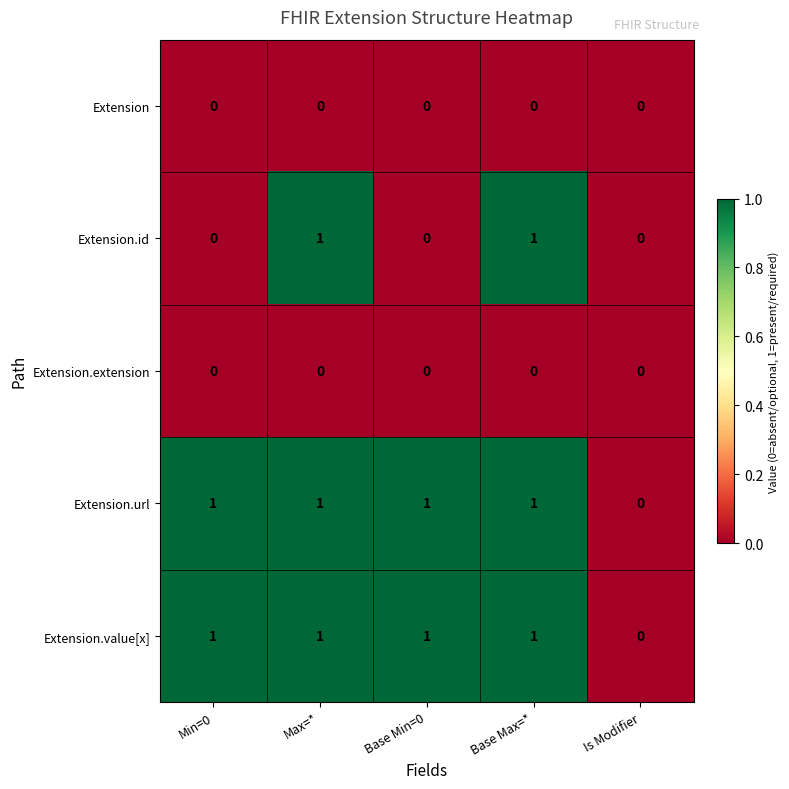

What is the total value across all series at Max=*?

3